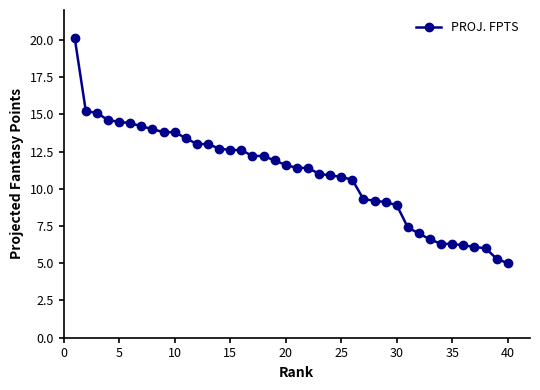

What is the minimum value shown in the chart?

5.0